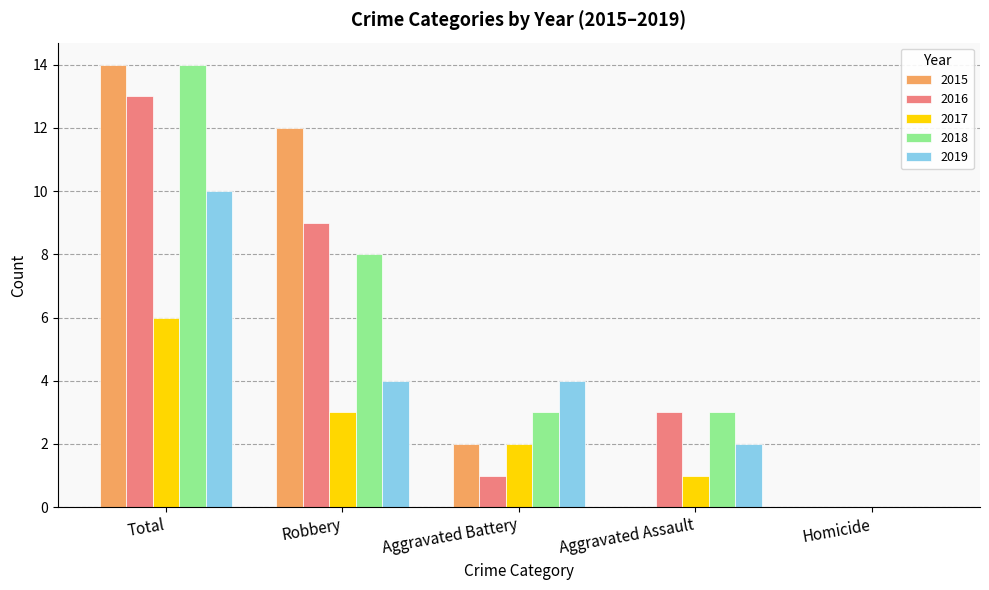

The value of 2016 at Aggravated Assault is 3. True or false?

True